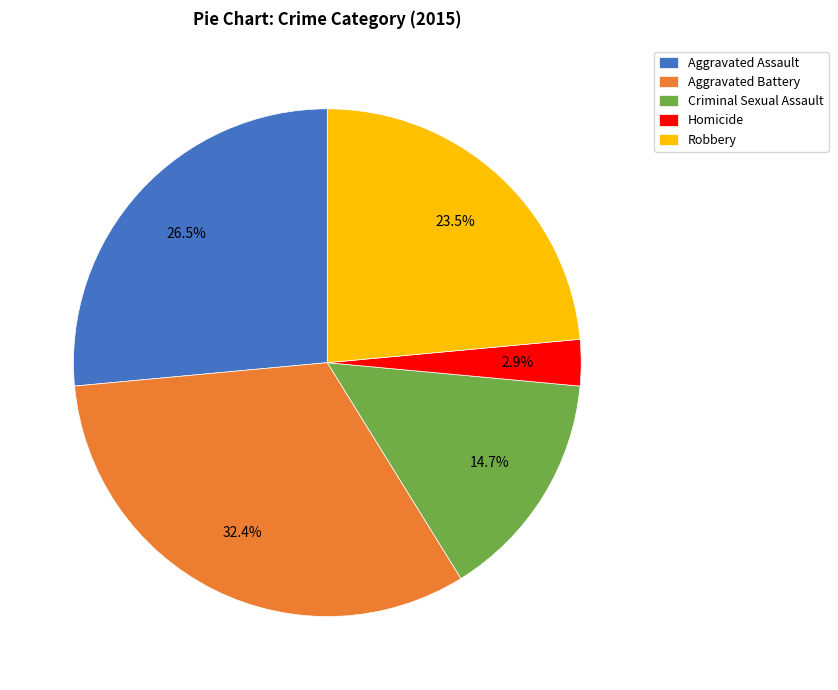

Rank the categories by value from lowest to highest.

Homicide, Criminal Sexual Assault, Robbery, Aggravated Assault, Aggravated Battery